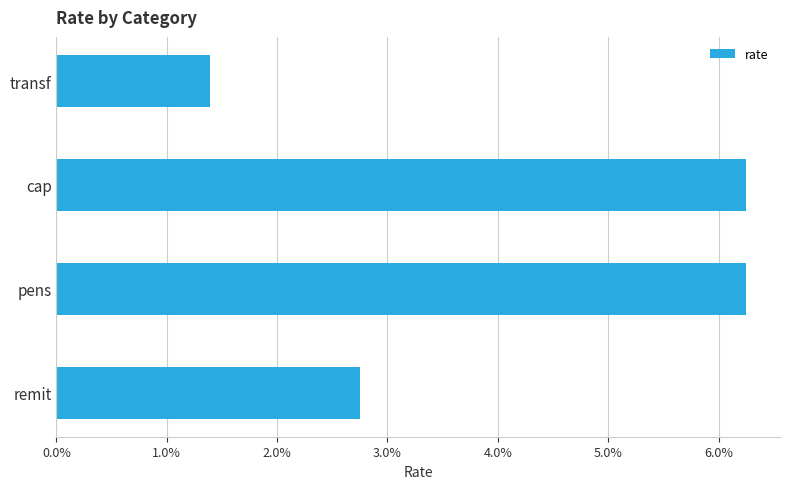

Does the chart contain stacked bars?

No